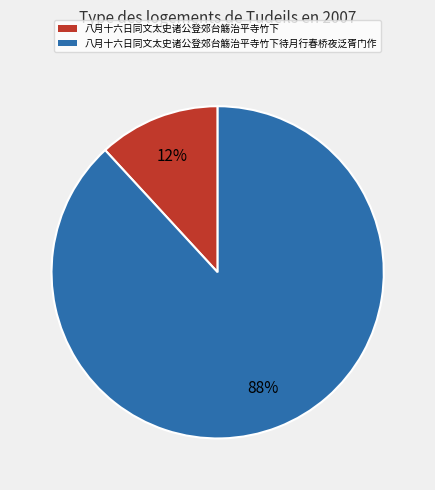

Which category has the biggest portion of the pie?

八月十六日同文太史诸公登郊台觞治平寺竹下待月行春桥夜泛胥门作